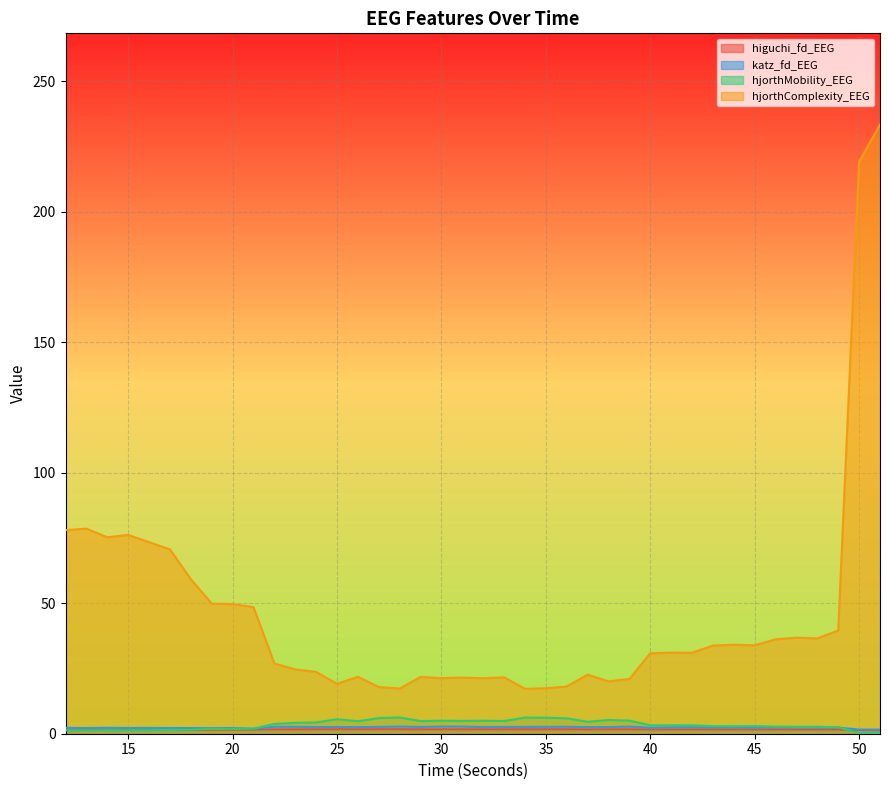

What is the highest value of the katz_fd_EEG series?

2.7